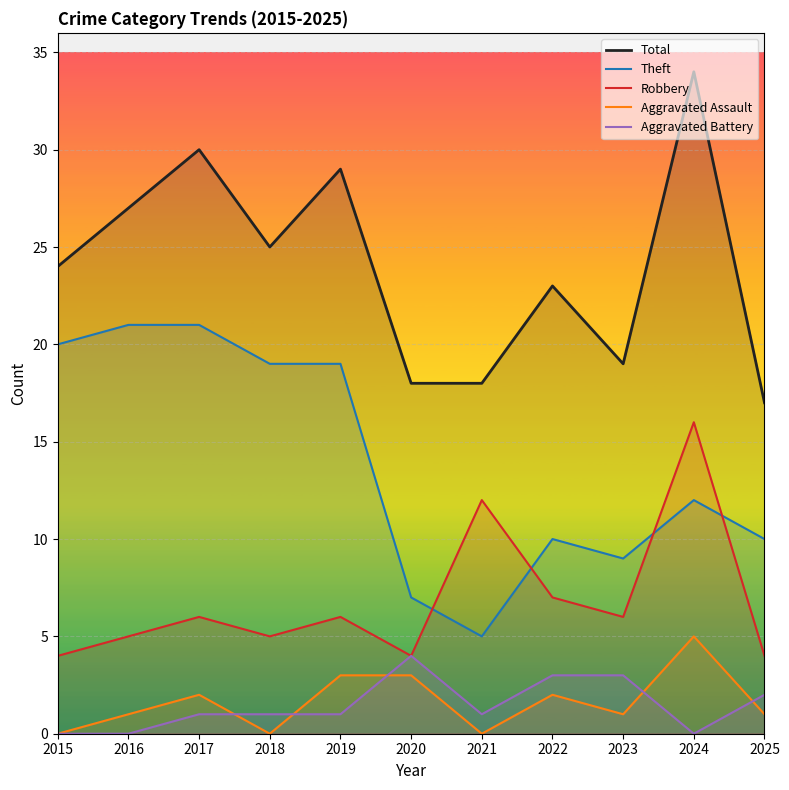

What is the sum of the Aggravated Assault values at 2015 and 2020?

3